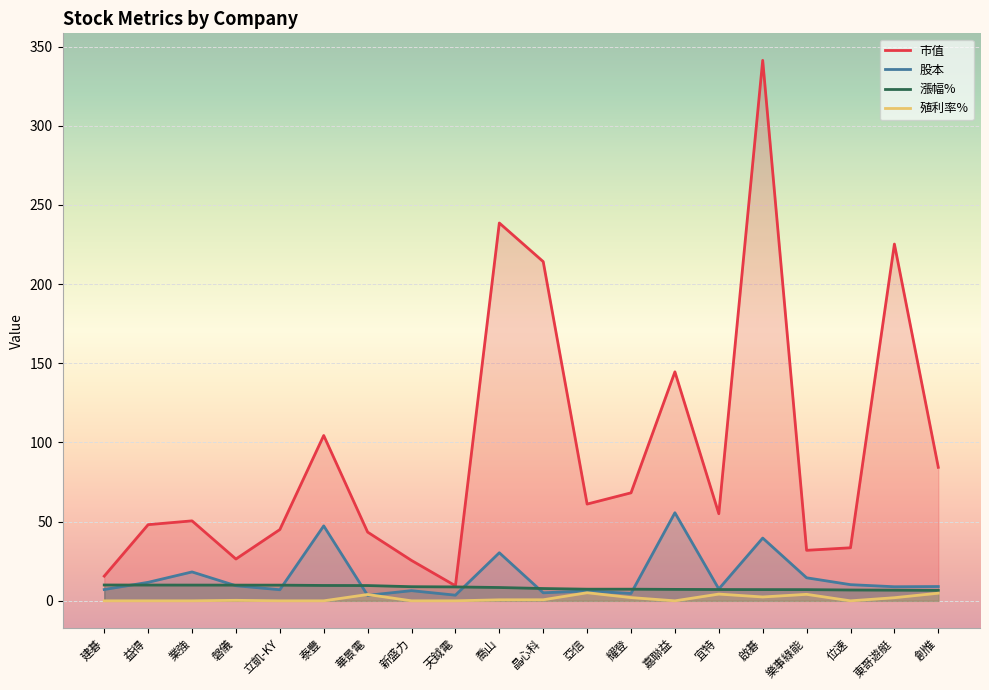

How many lines are shown in the chart?

4